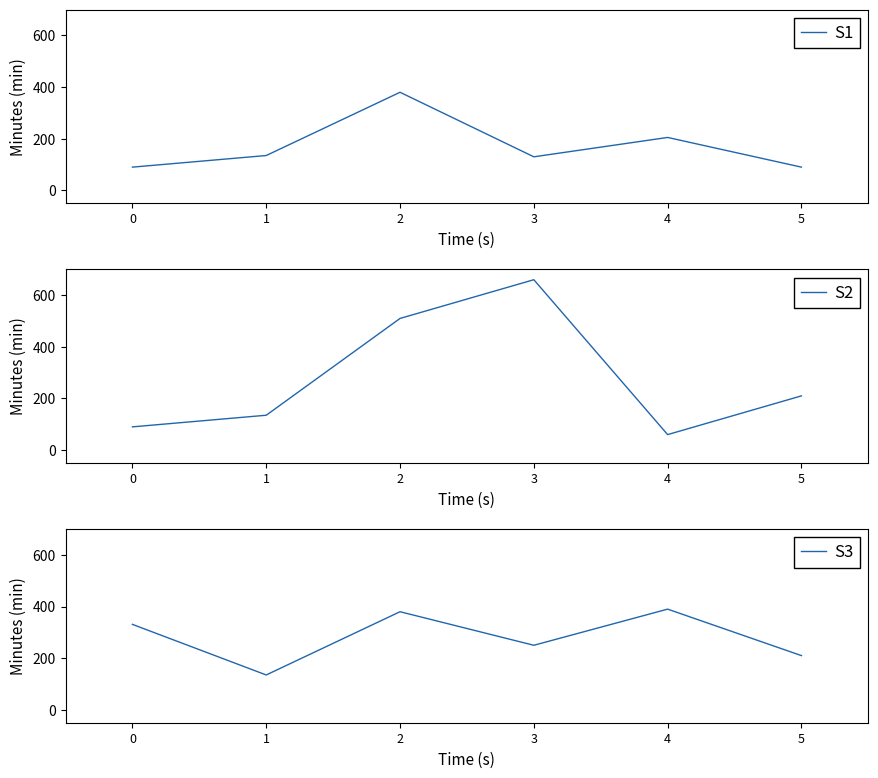

True or false: S3 and S1 cross at least once.

False